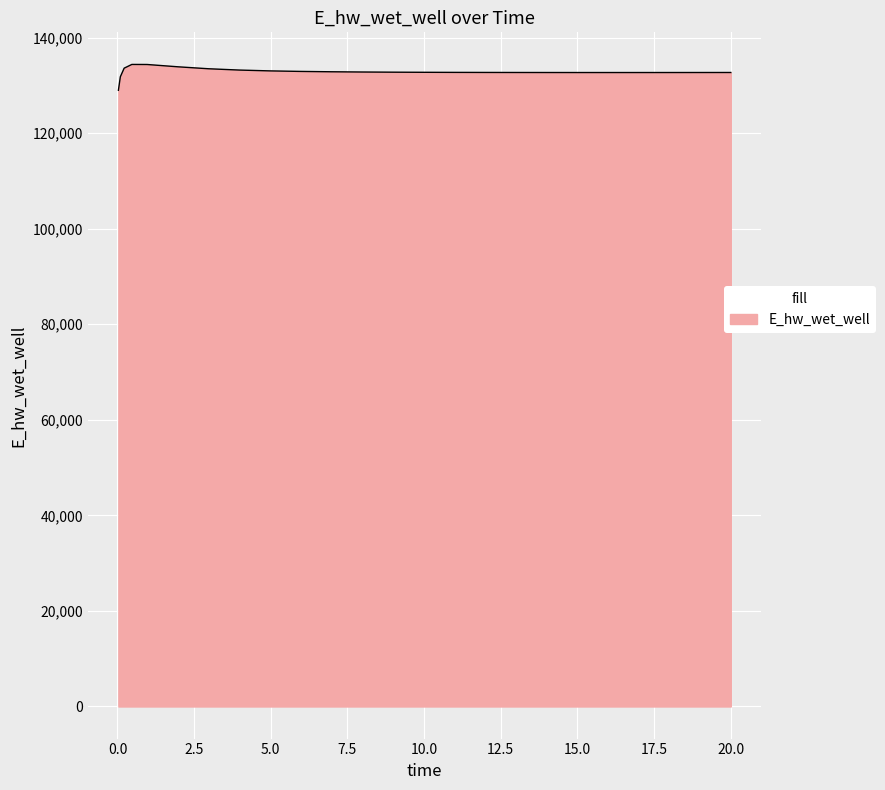

Does the chart have visible grid lines?

Yes